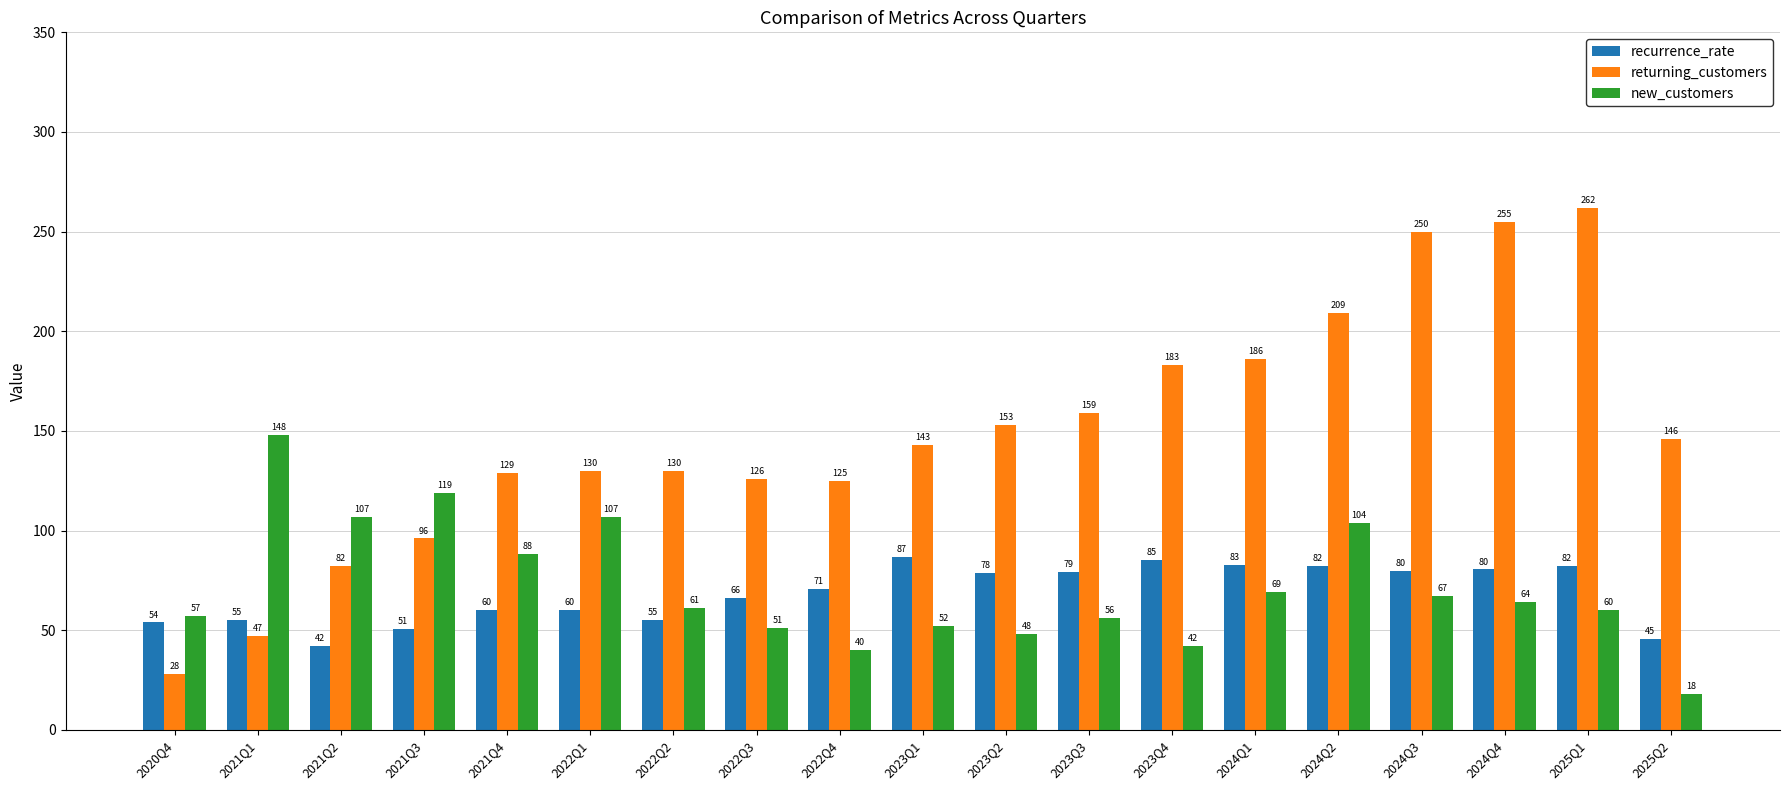

What position from the right is 2023Q4?

7